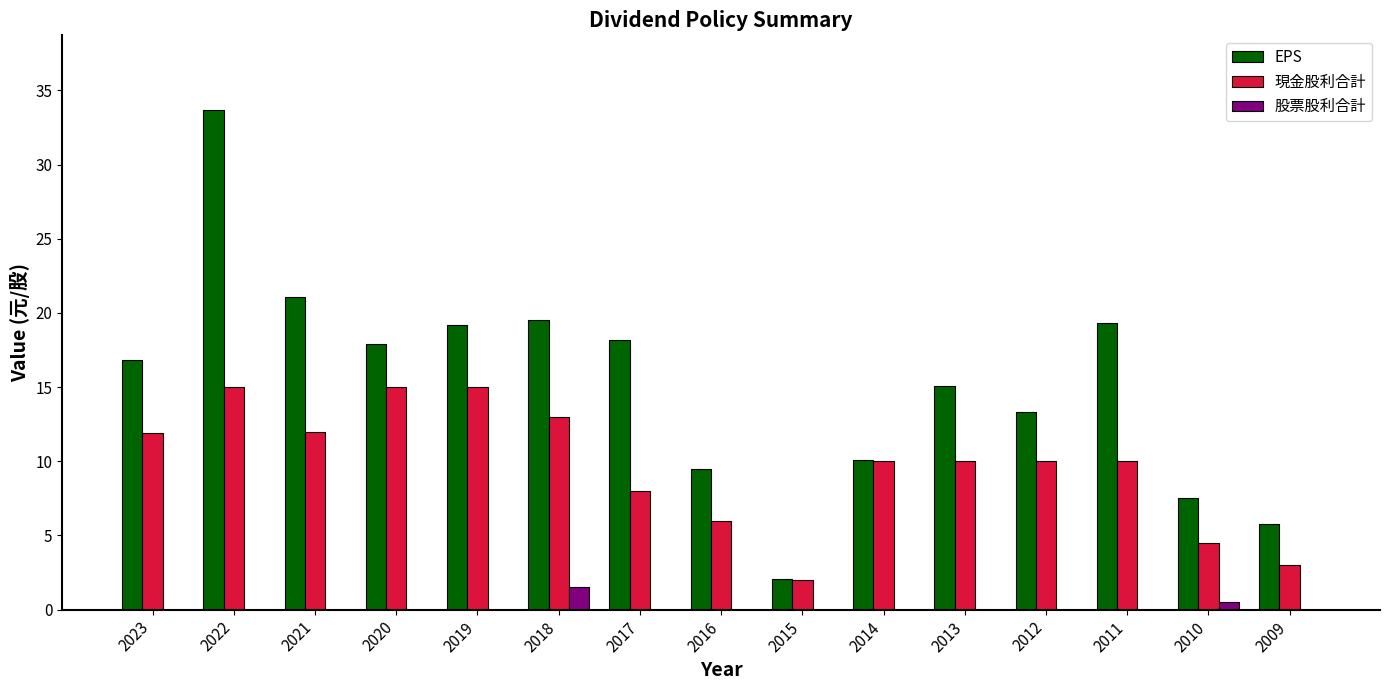

Which series has the widest spread of values?

EPS